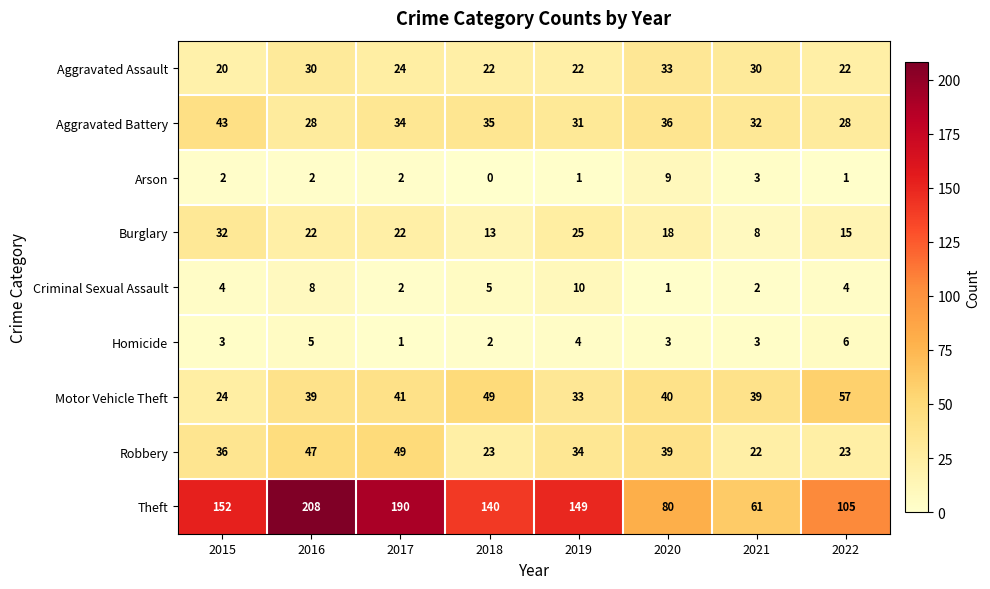

What is the average value of the Robbery series?

34